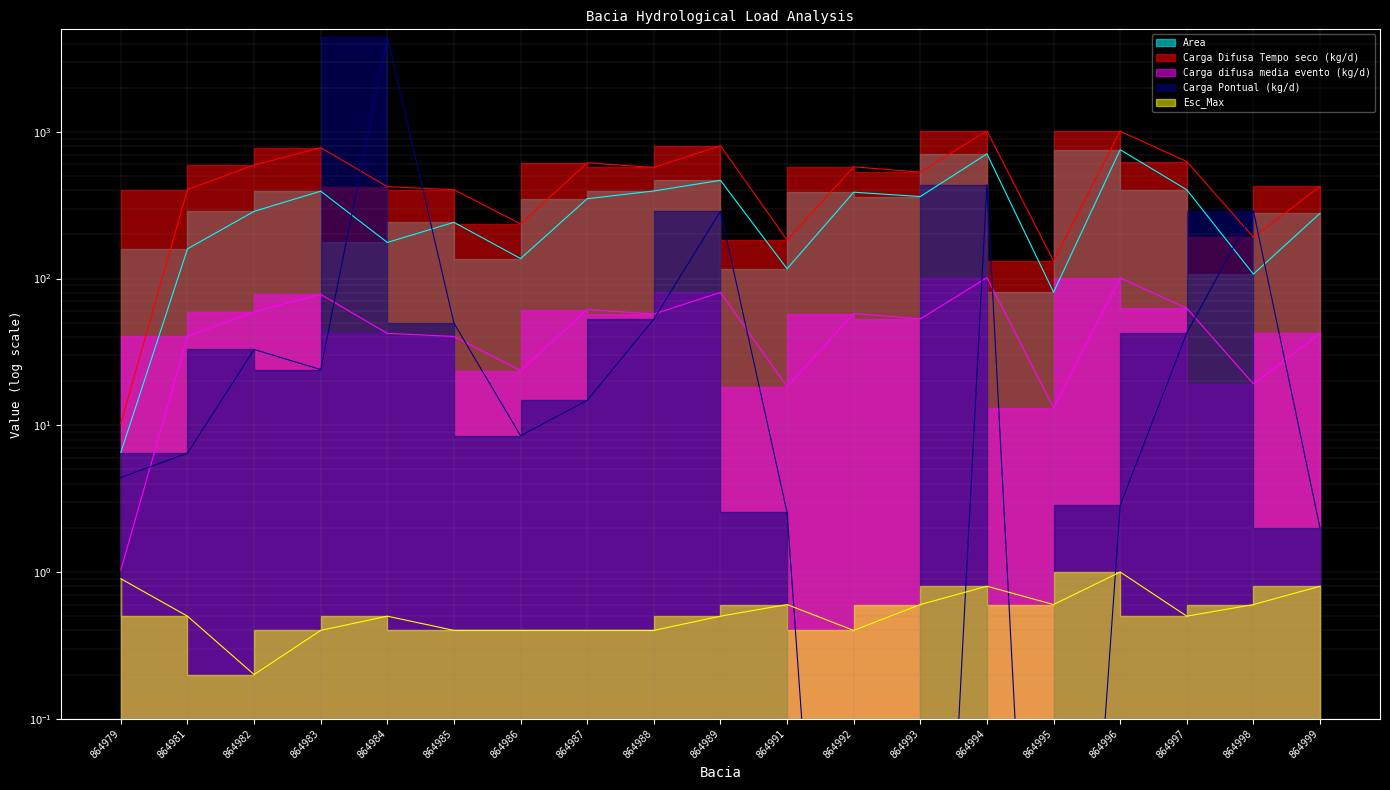

What is the value of the Esc_Max point at the 2nd from the left?

0.5